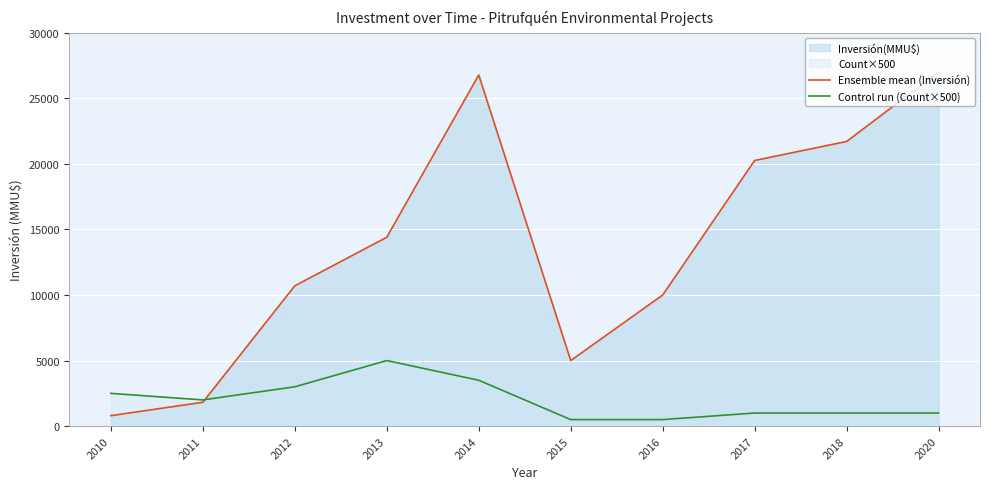

Which category has the highest value in the Ensemble mean (Inversión) series?

2020